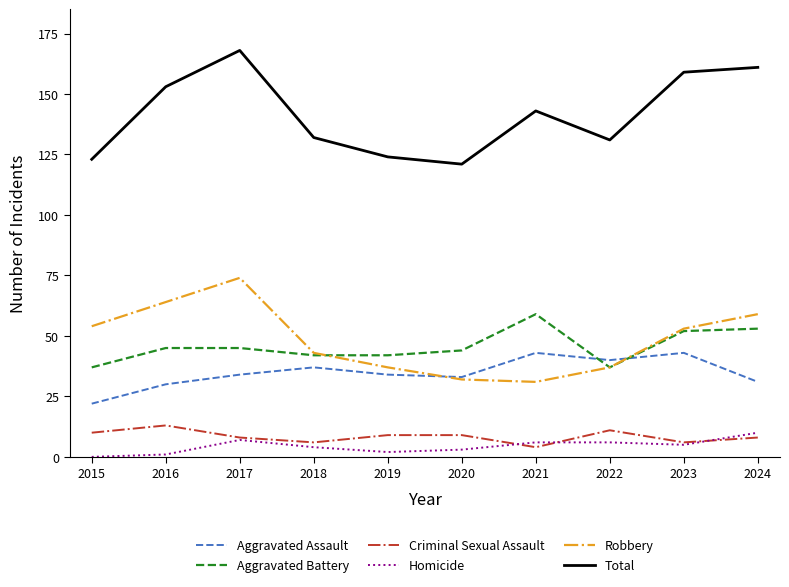

Reading left to right, transcribe all the data shown in this chart.

Aggravated Assault: 22	30	34	37	34	33	43	40	43	31
Aggravated Battery: 37	45	45	42	42	44	59	37	52	53
Criminal Sexual Assault: 10	13	8	6	9	9	4	11	6	8
Homicide: 0	1	7	4	2	3	6	6	5	10
Robbery: 54	64	74	43	37	32	31	37	53	59
Total: 123	153	168	132	124	121	143	131	159	161